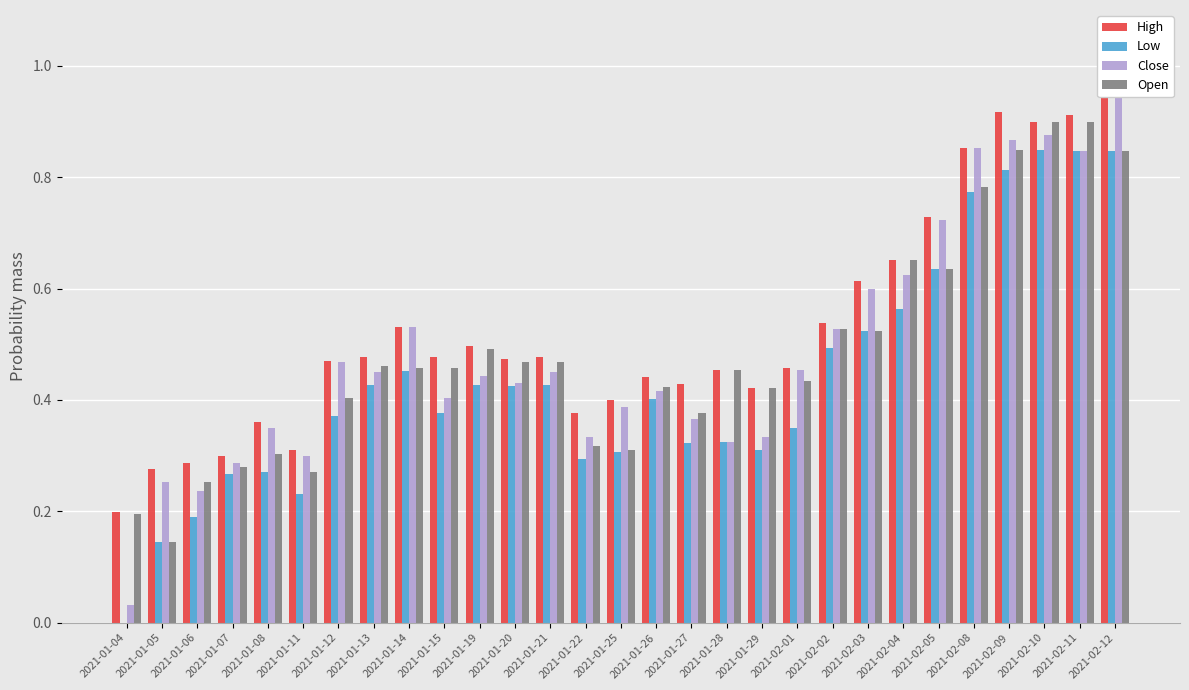

What is the difference between the maximum and minimum values in the Open series?

0.8